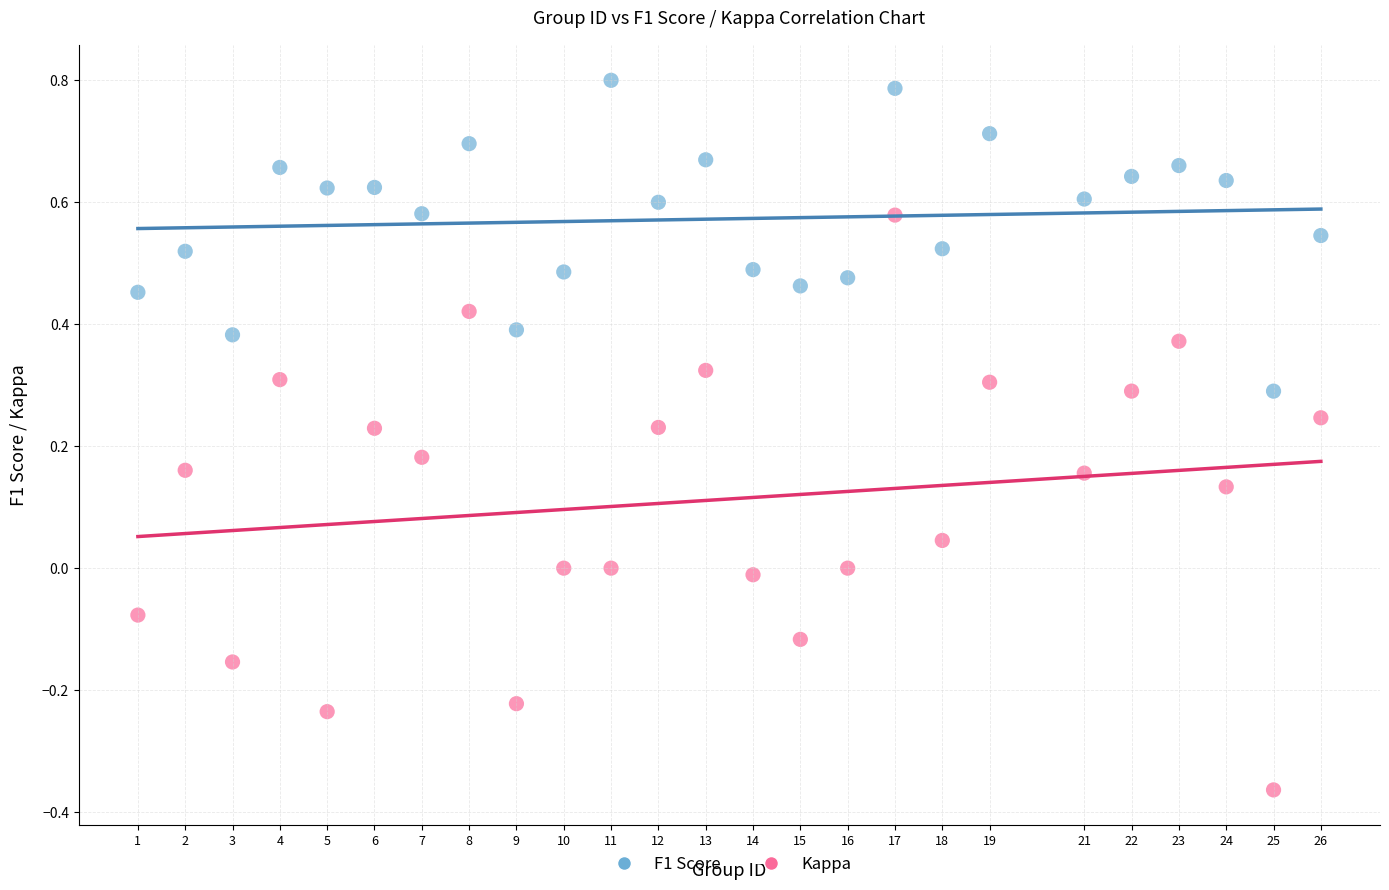

What are all the series names shown in the legend?

F1 Score, Kappa